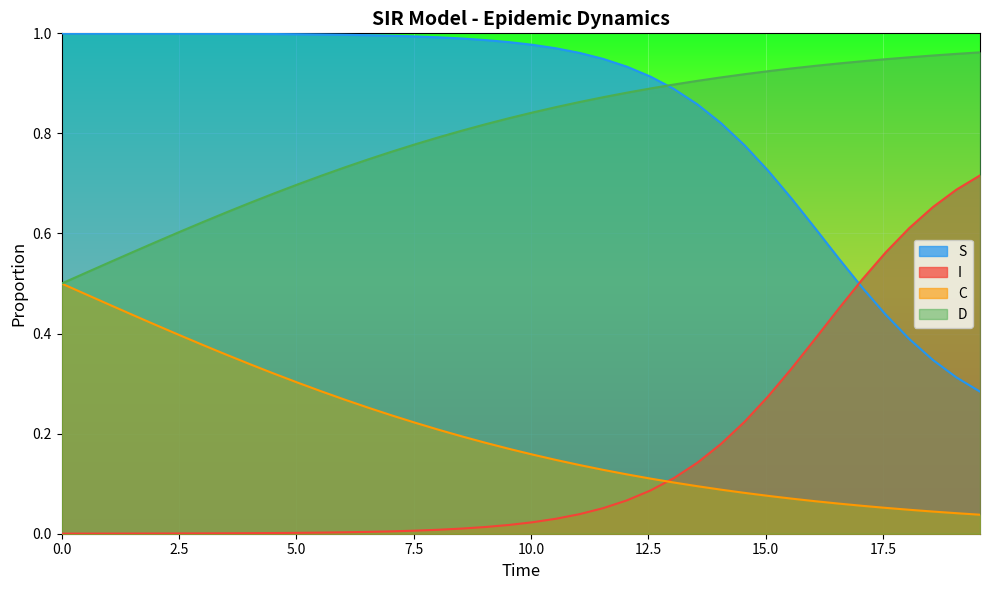

How many lines are shown in the chart?

4